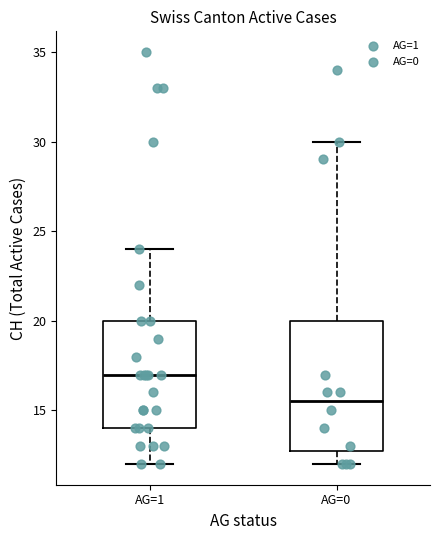

Where does the upper whisker of the box for AG=1 end on the y-axis? The values are not printed on the chart, so give them approximately, as read against the axis.

24.0